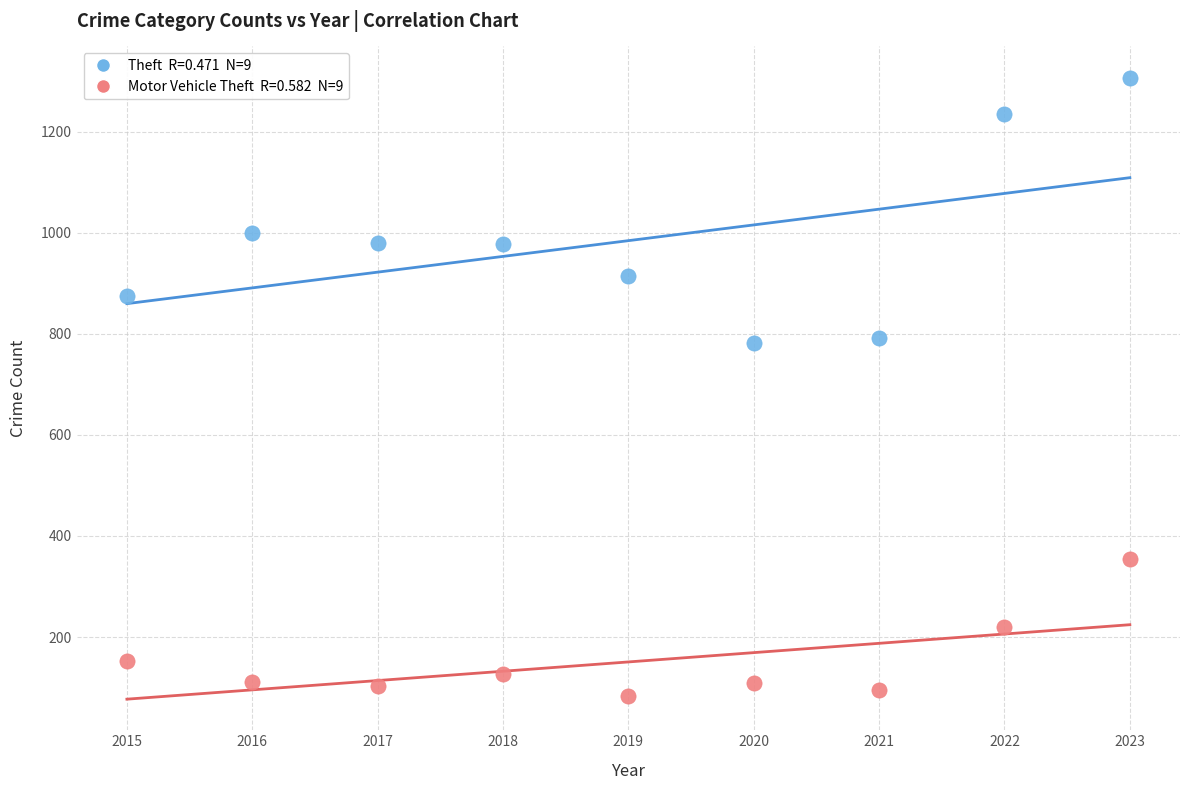

Across all data points, what is the range of X values (max minus min)?

8